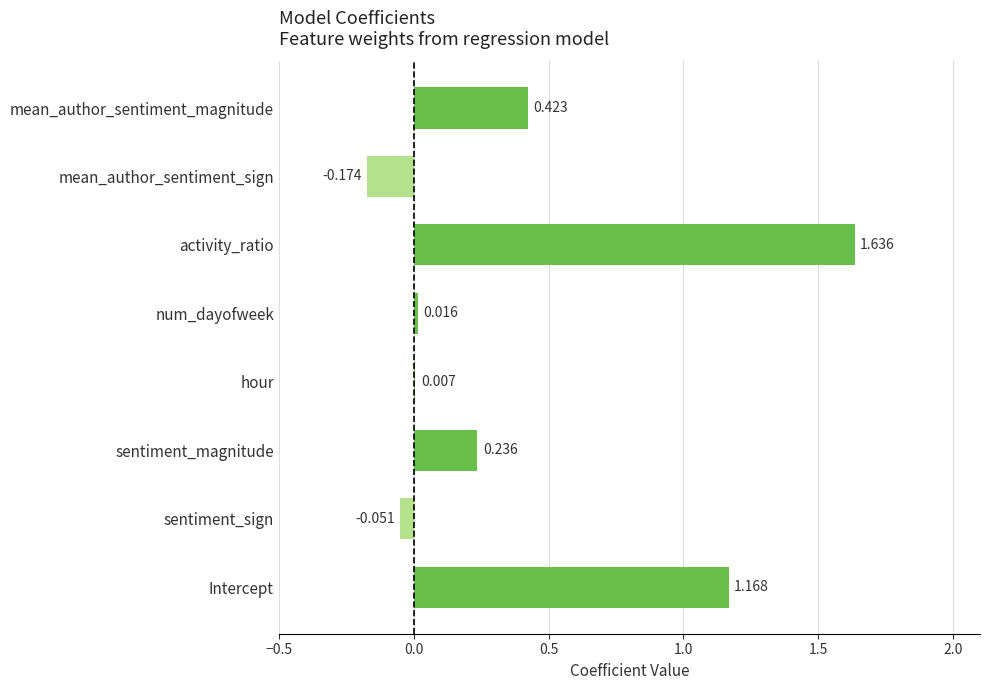

Which category has the highest value across all series?

activity_ratio